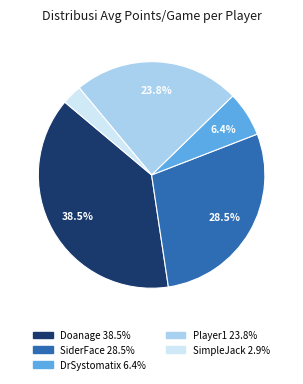

What is the largest slice in the pie chart?

Doanage